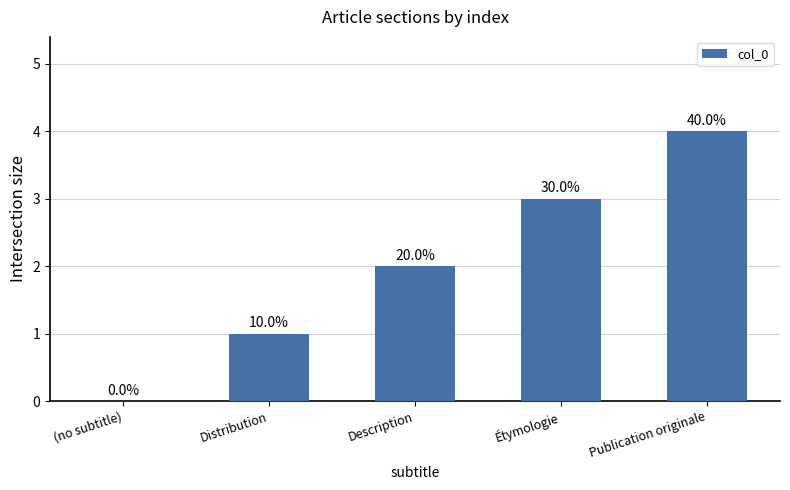

Are the bars horizontal?

No